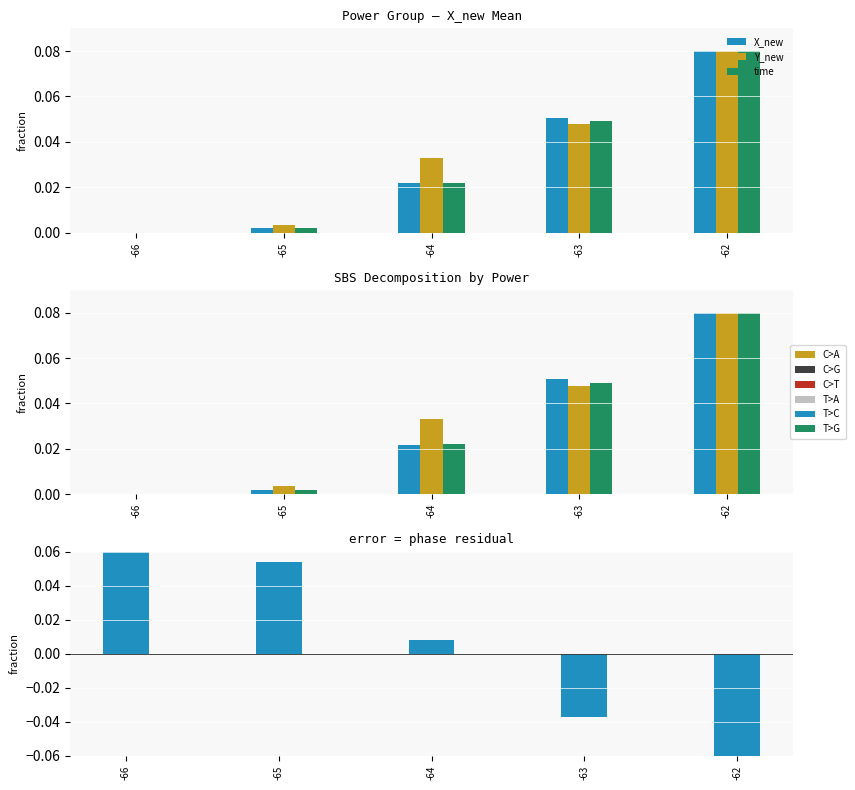

List the labels in order of Y_new value, smallest first.

-66, -65, -64, -63, -62